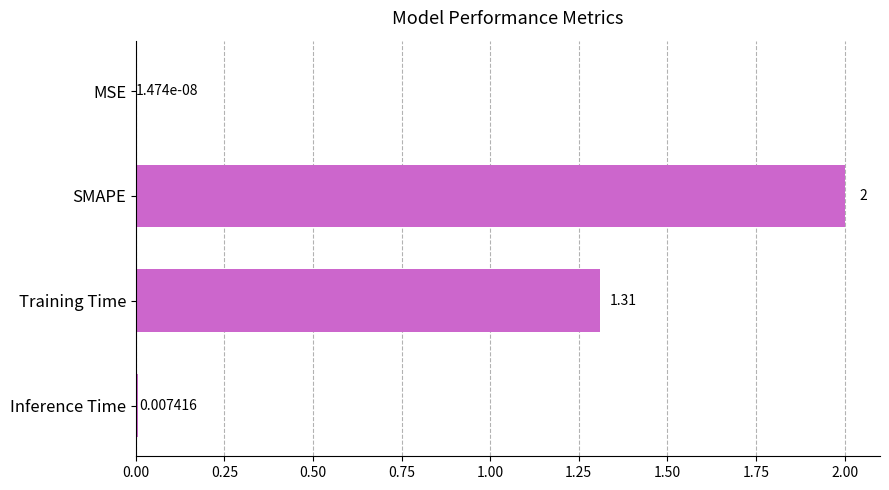

What is the change in value from MSE to SMAPE?

+2.0